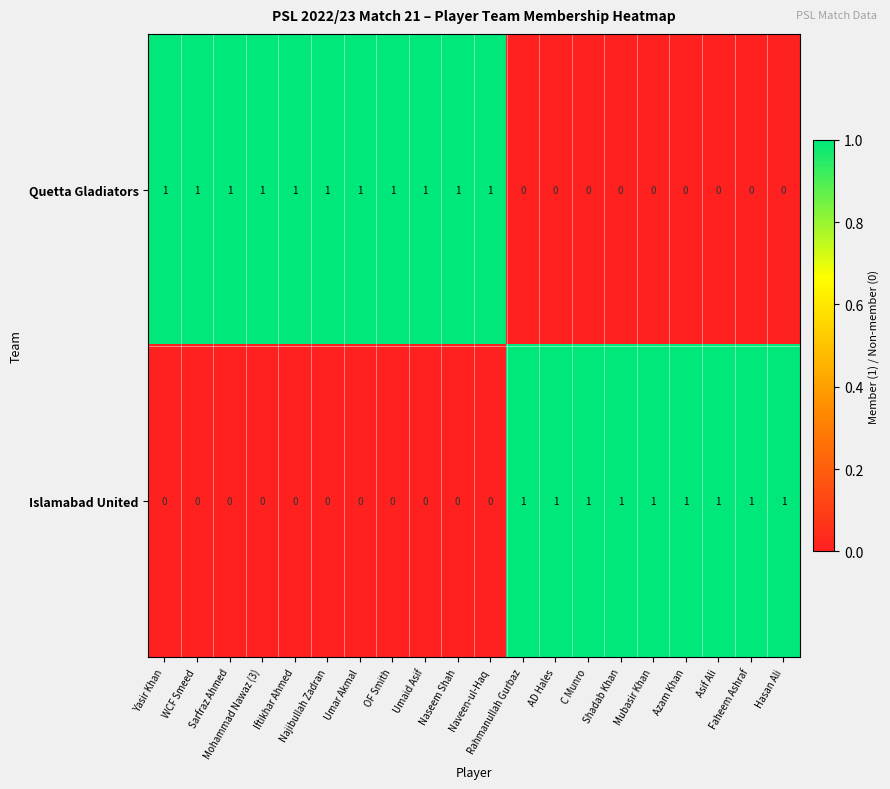

Rank the series by their average value, from highest to lowest.

Quetta Gladiators, Islamabad United